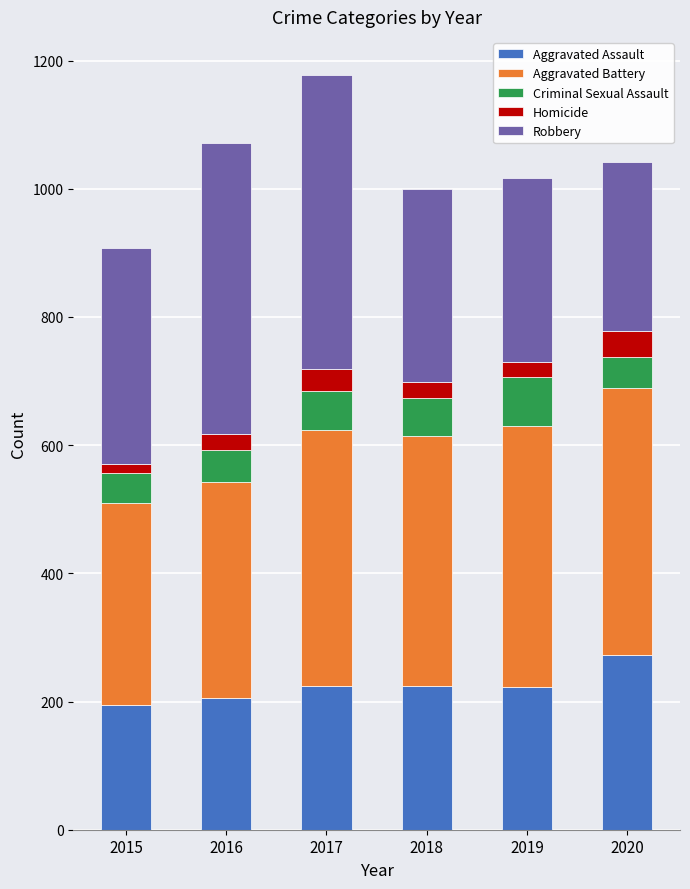

The Aggravated Assault series shows 225 at 2018. True or false?

True